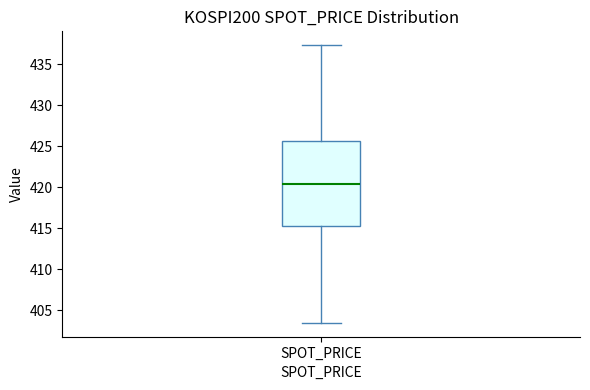

Where does the upper whisker of the box for SPOT_PRICE end on the y-axis? The values are not printed on the chart, so give them approximately, as read against the axis.

437.5